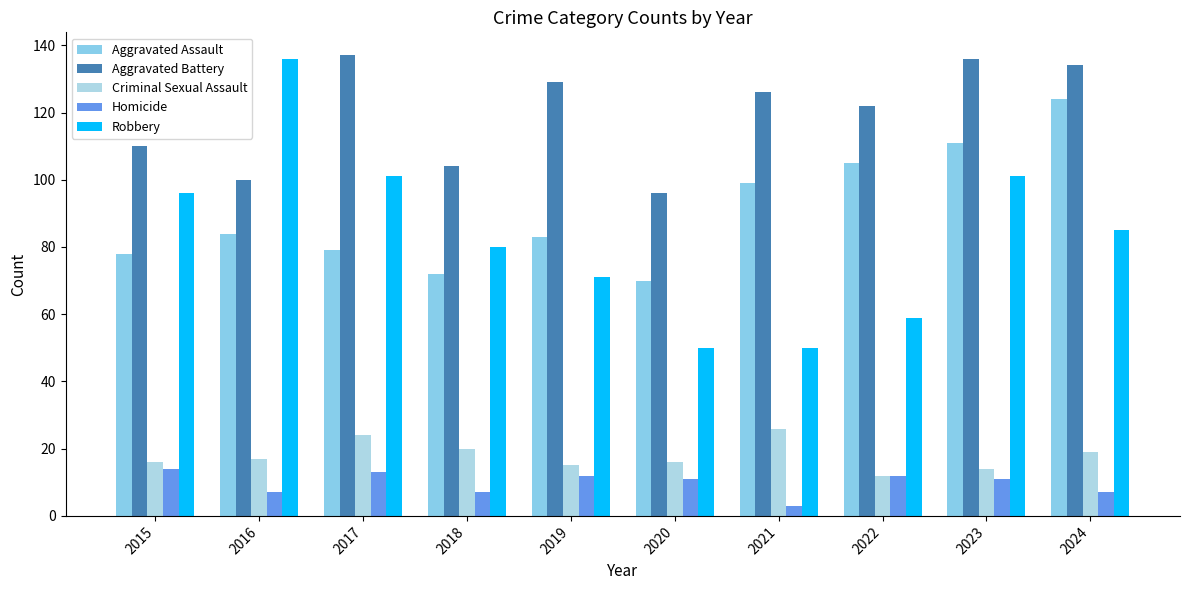

Which series has the largest total across all categories?

Aggravated Battery